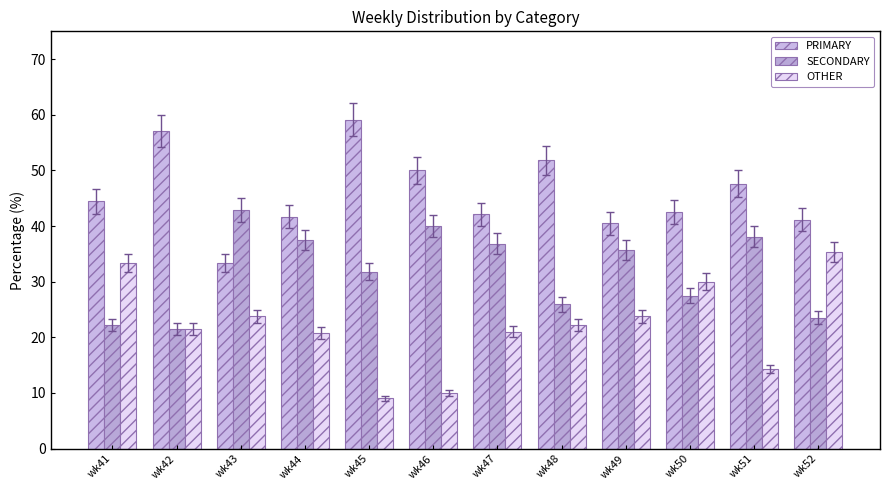

Reading left to right, extract all data points from this chart.

PRIMARY: wk41=44.4	wk42=57.1	wk43=33.3	wk44=41.7	wk45=59.1	wk46=50.0	wk47=42.1	wk48=51.9	wk49=40.5	wk50=42.5	wk51=47.6	wk52=41.2
SECONDARY: wk41=22.2	wk42=21.4	wk43=42.9	wk44=37.5	wk45=31.8	wk46=40.0	wk47=36.8	wk48=25.9	wk49=35.7	wk50=27.5	wk51=38.1	wk52=23.5
OTHER: wk41=33.3	wk42=21.4	wk43=23.8	wk44=20.8	wk45=9.1	wk46=10.0	wk47=21.1	wk48=22.2	wk49=23.8	wk50=30.0	wk51=14.3	wk52=35.3